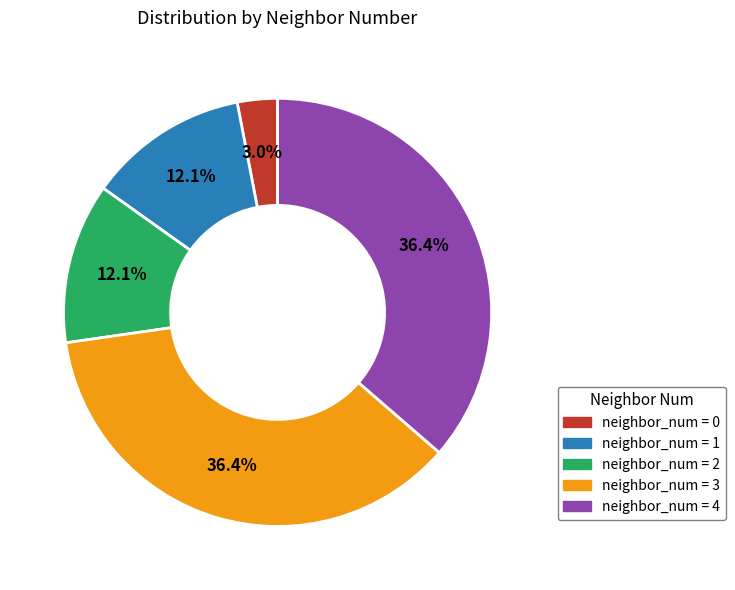

What percentage do neighbor_num = 1 and neighbor_num = 3 together represent?

48.5%